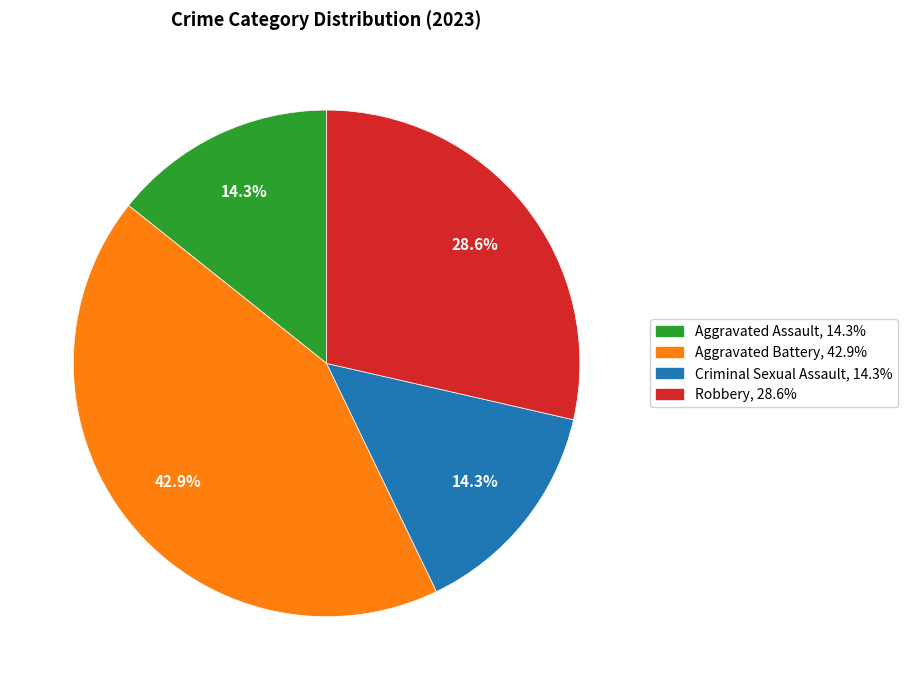

What is the largest slice in the pie chart?

Aggravated Battery